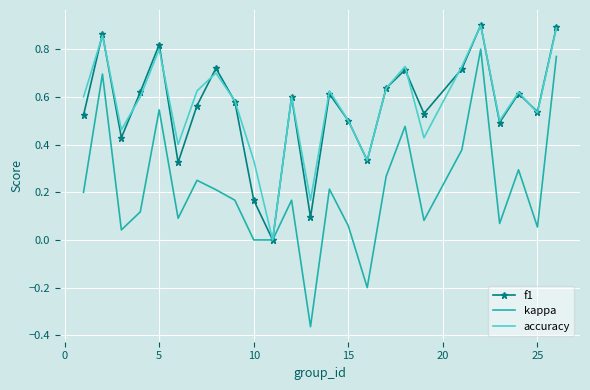

True or false: kappa and accuracy intersect in this chart.

False